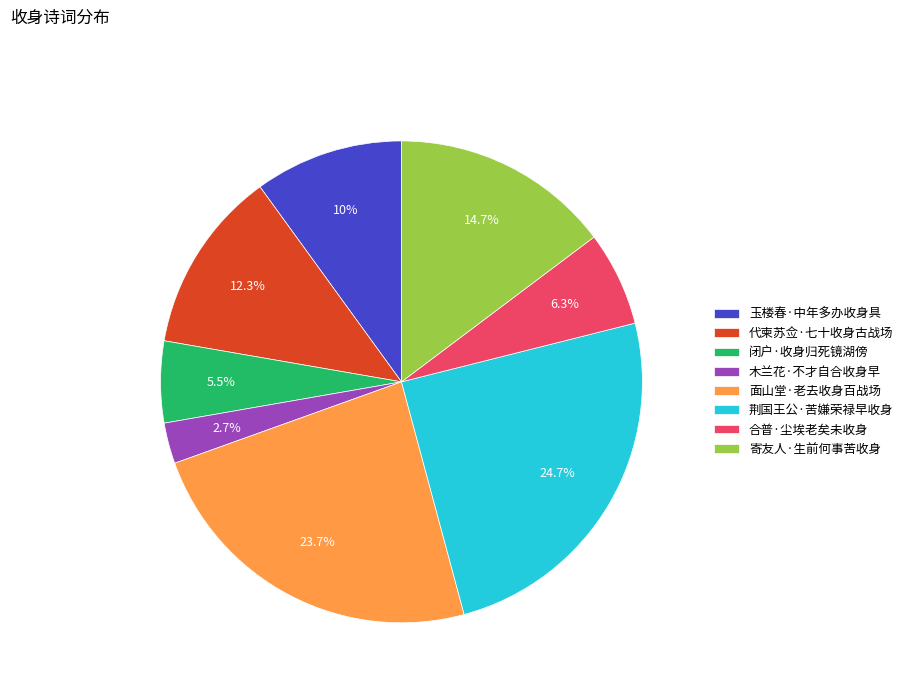

Is the sum of 面山堂·老去收身百战场 and 代柬苏佥·七十收身古战场 greater than half?

No